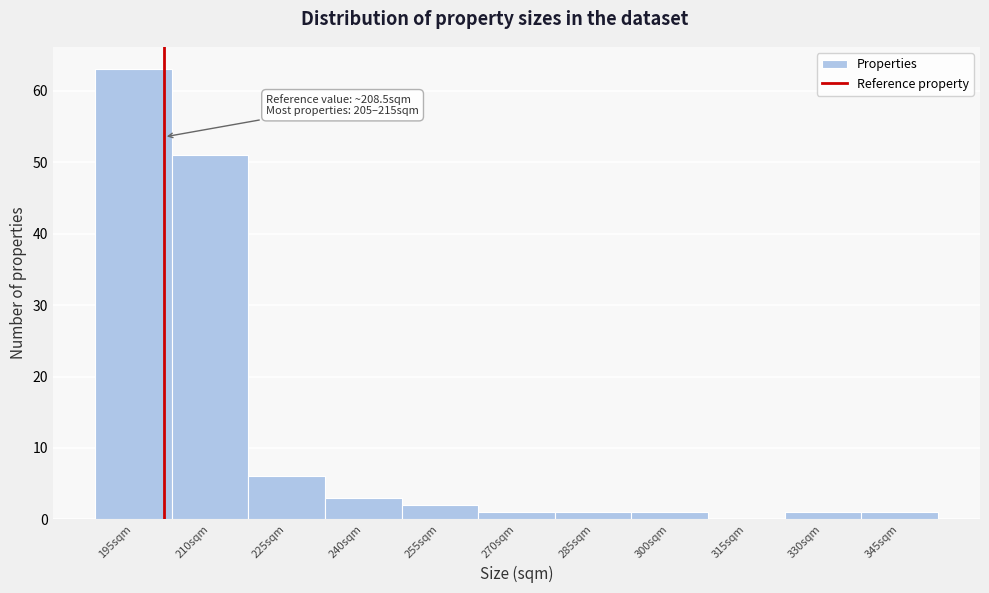

Reading right to left, list all the values displayed in this chart.

345sqm=1	330sqm=1	315sqm=0	300sqm=1	285sqm=1	270sqm=1	255sqm=2	240sqm=3	225sqm=6	210sqm=51	195sqm=63